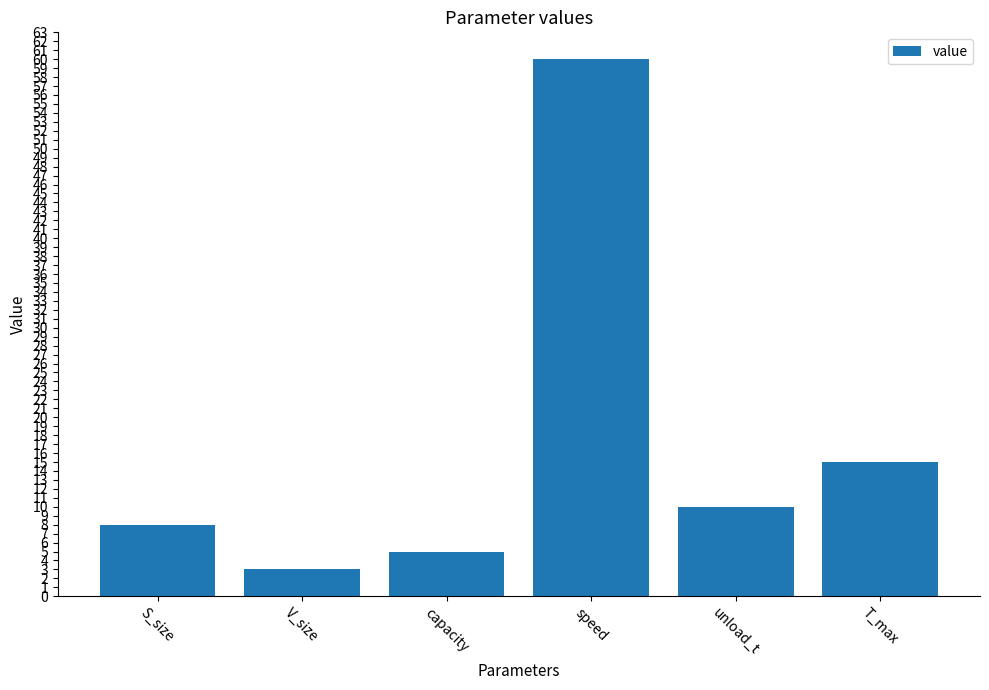

How many series are shown in this chart?

1